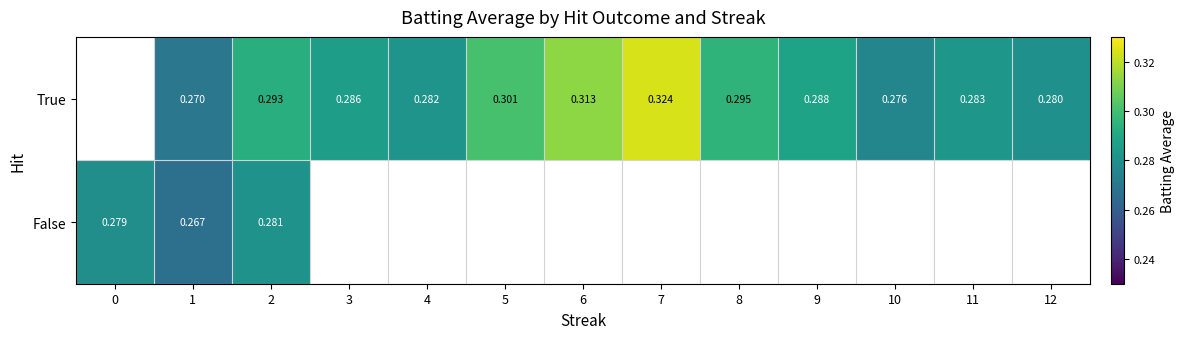

Count the number of categories in the chart.

13